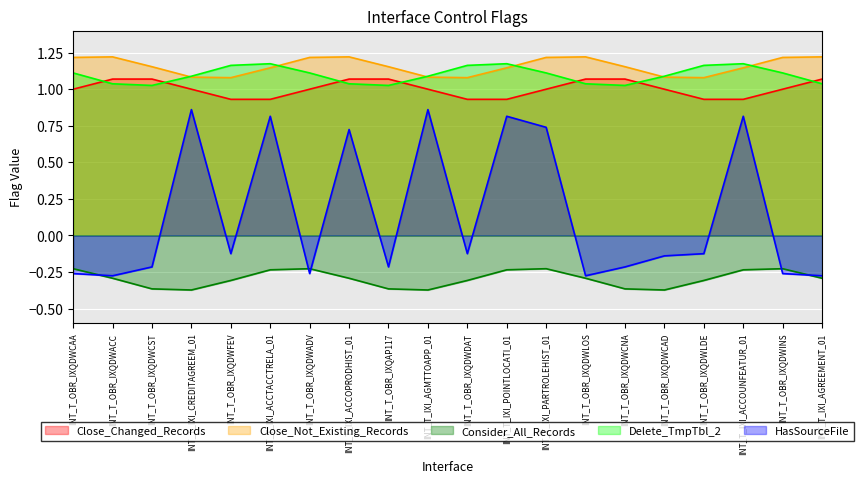

What is the total value across all series at INT_T_IXI_ACCTACCTRELA_01?

4